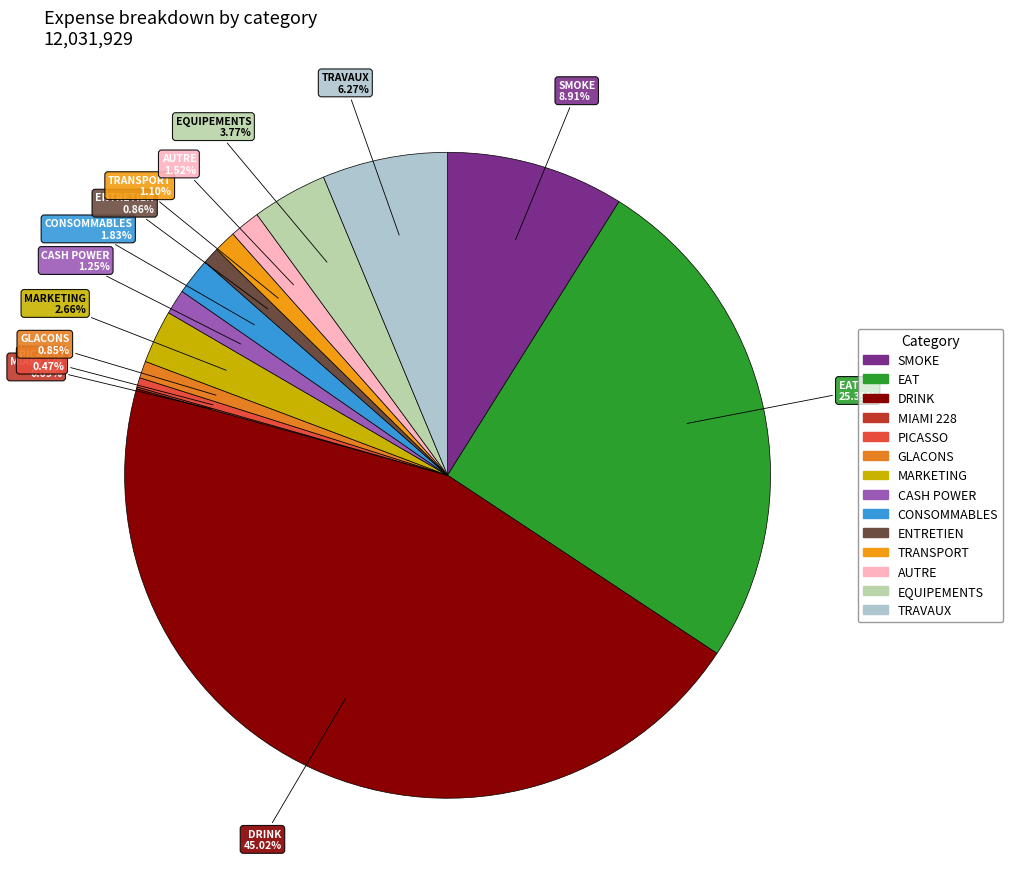

Combined, do SMOKE and ENTRETIEN account for over 50%?

No